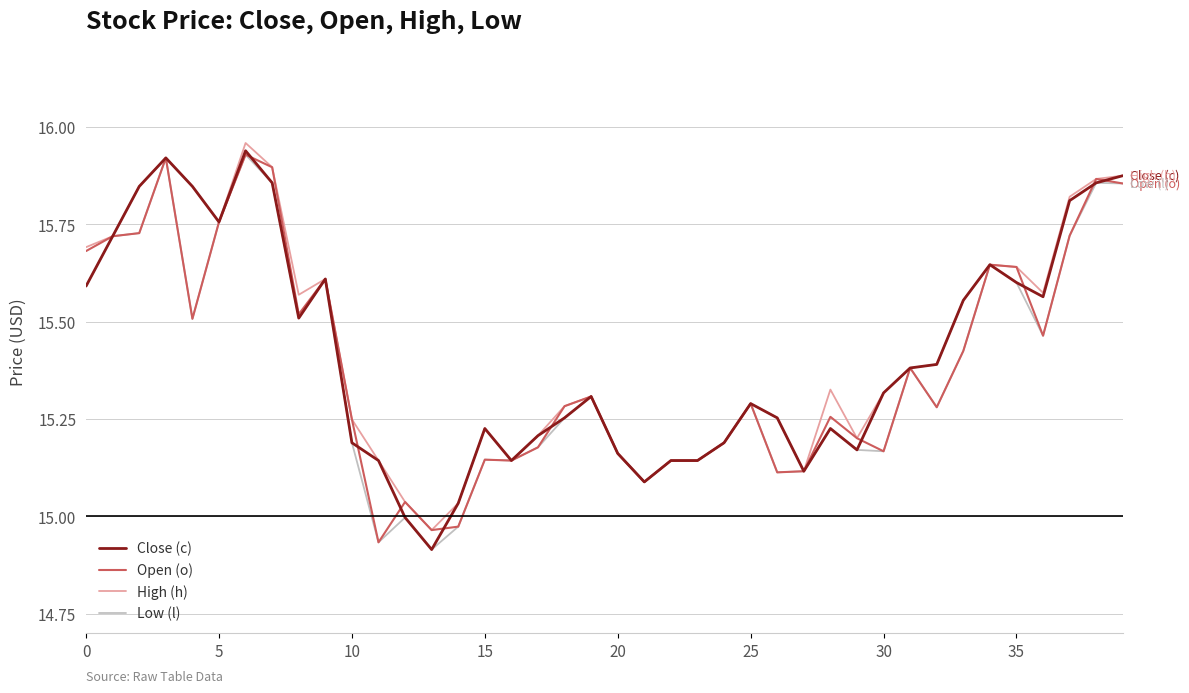

At which label does Open (o) first exceed 15?

0